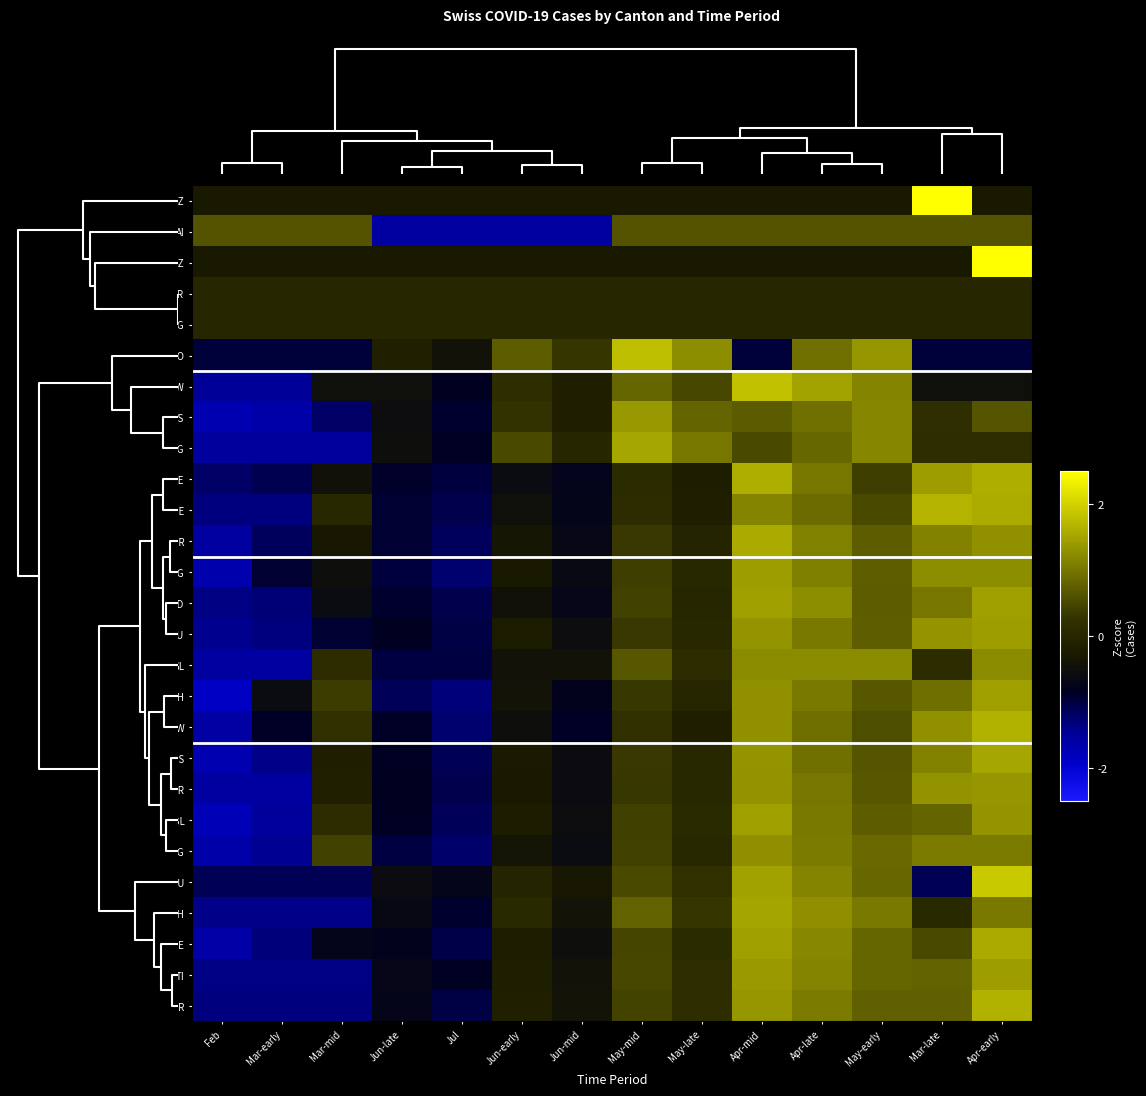

At how many categories does at least one series exceed 0?

12